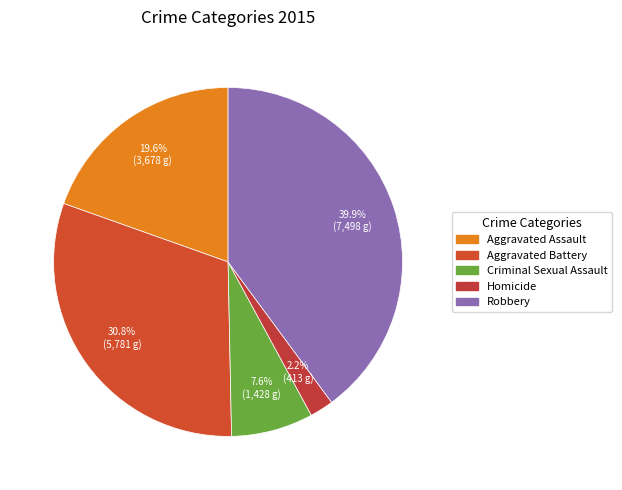

Between Aggravated Assault and Aggravated Battery, which is larger?

Aggravated Battery